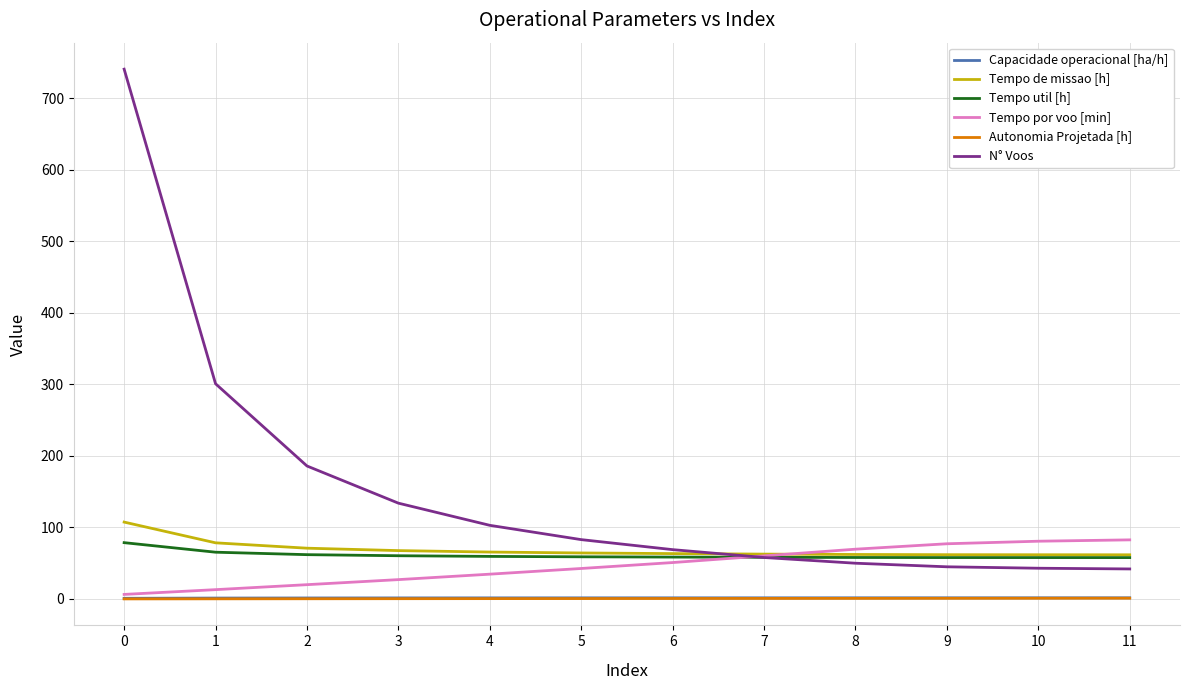

What is the sum of the Autonomia Projetada [h] values at 4 and 3?

0.9